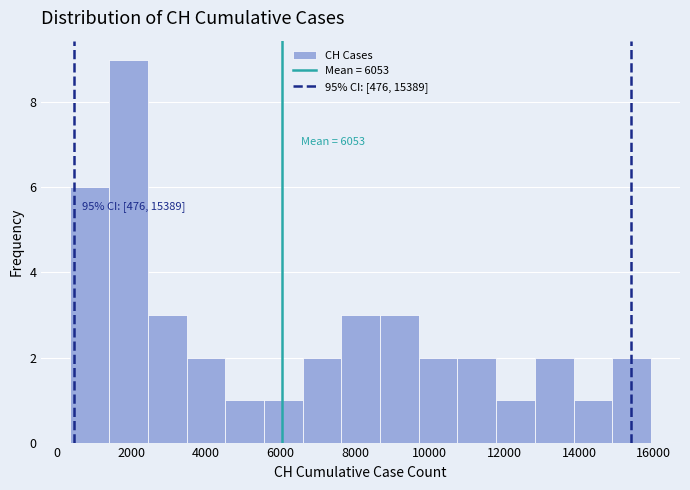

Over which range of the x-axis is the bar tallest?

1400 to 2400